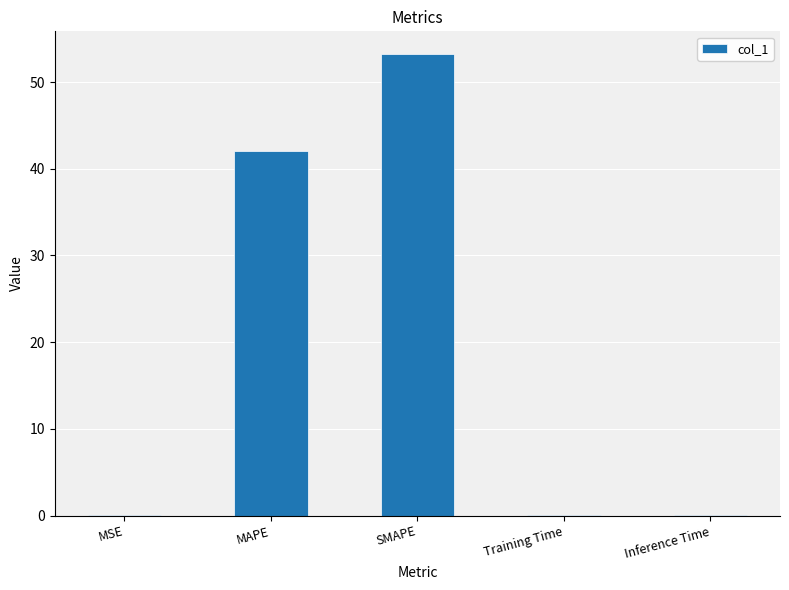

Which has a higher value, Inference Time or SMAPE?

SMAPE